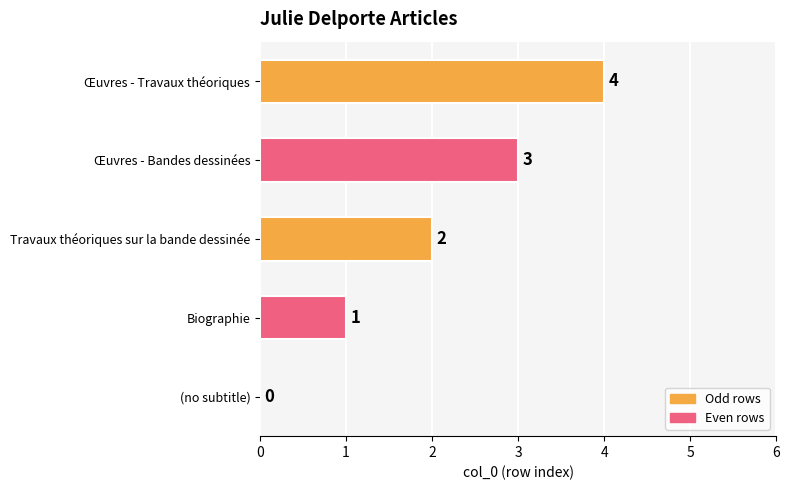

How many positive values are there?

4